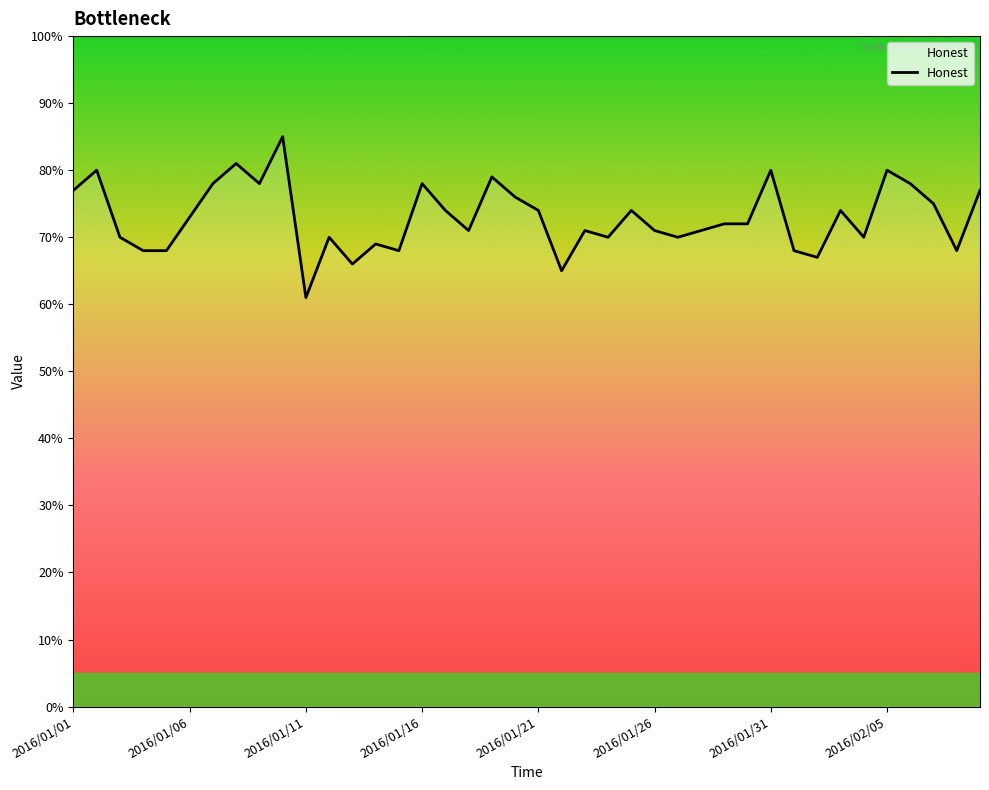

At which label does the data first exceed 72?

2016/01/01